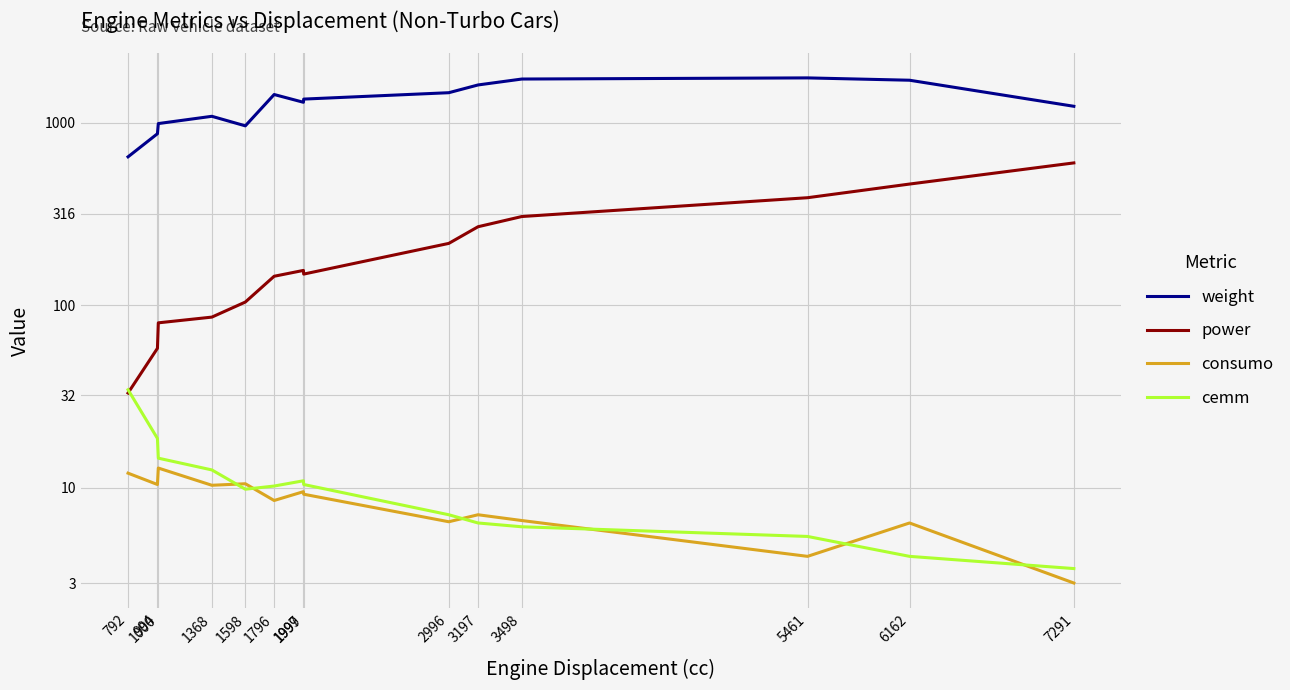

What are all the series names shown in the legend?

weight, power, consumo, cemm